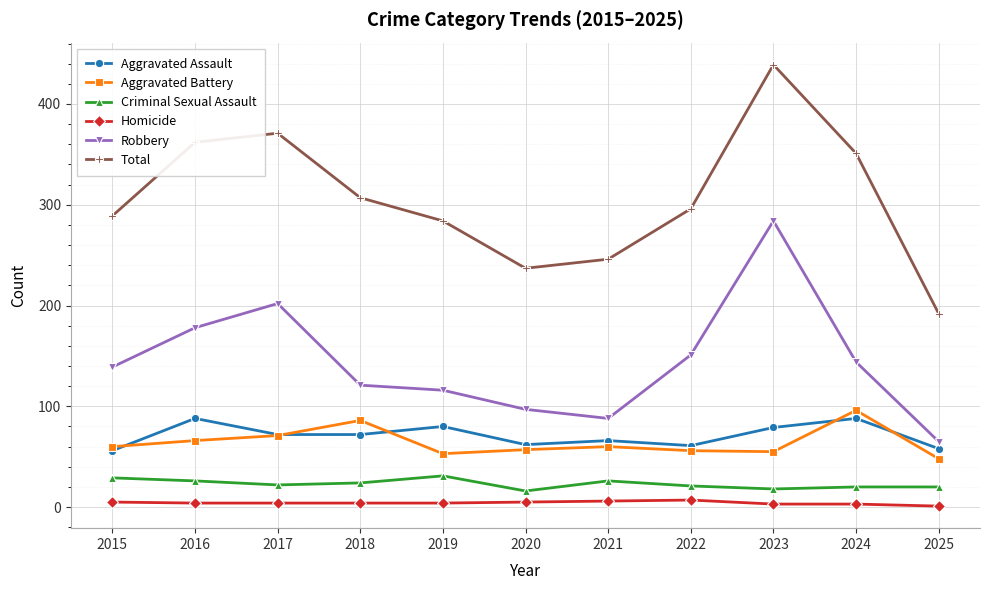

Does the chart have visible grid lines?

Yes